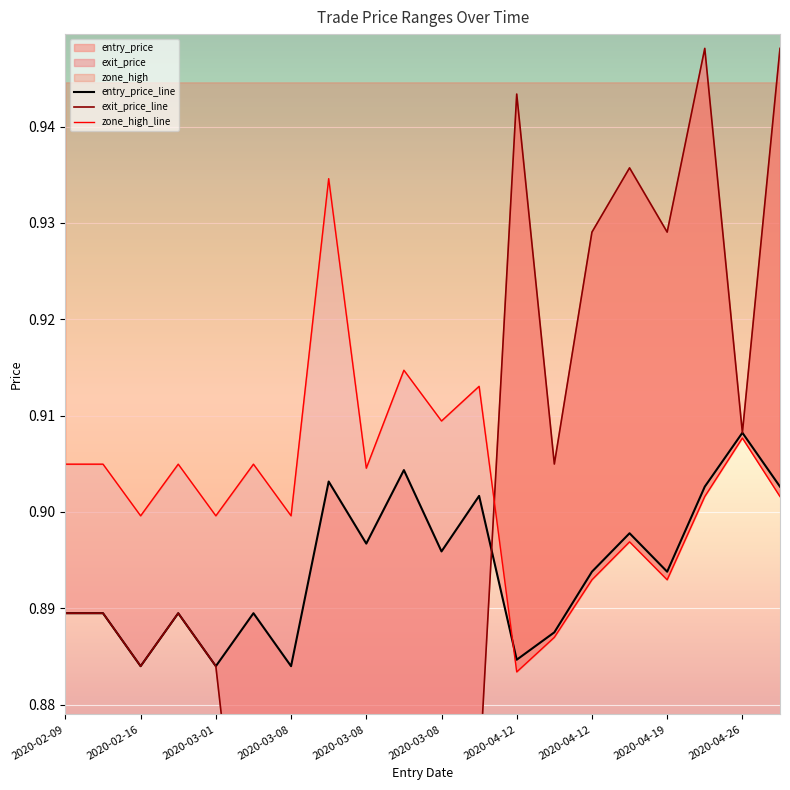

The value of entry_price at 2020-02-16 is 0.9. True or false?

True